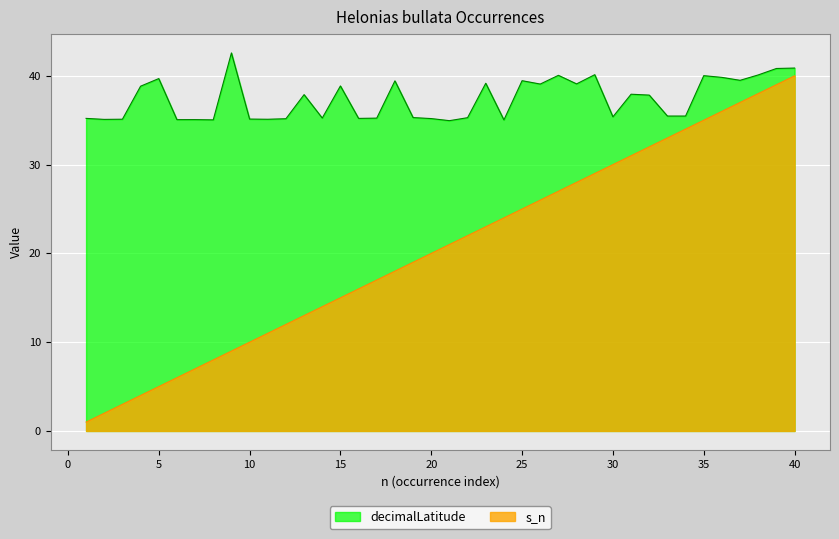

At which label does decimalLatitude reach its peak?

9